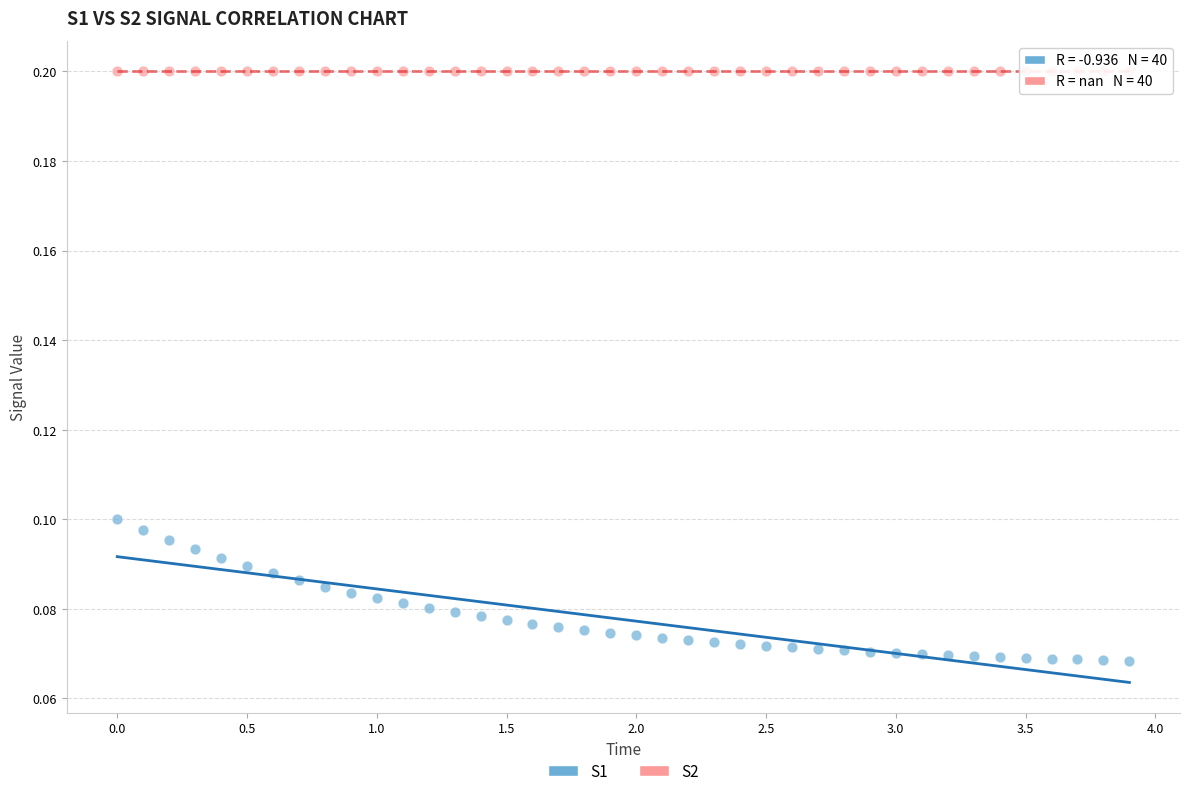

Which series reaches the minimum Y coordinate?

S1